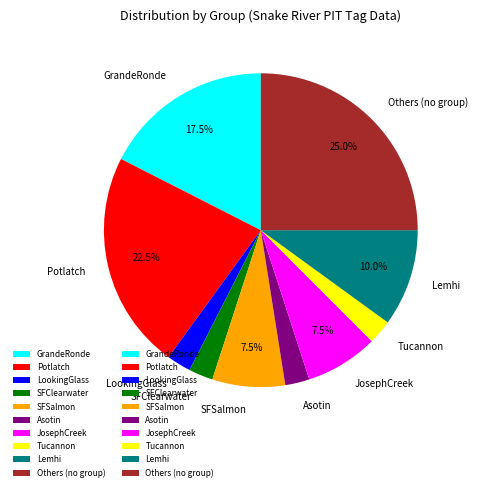

Do Others (no group) and JosephCreek together represent more than half of the pie?

No